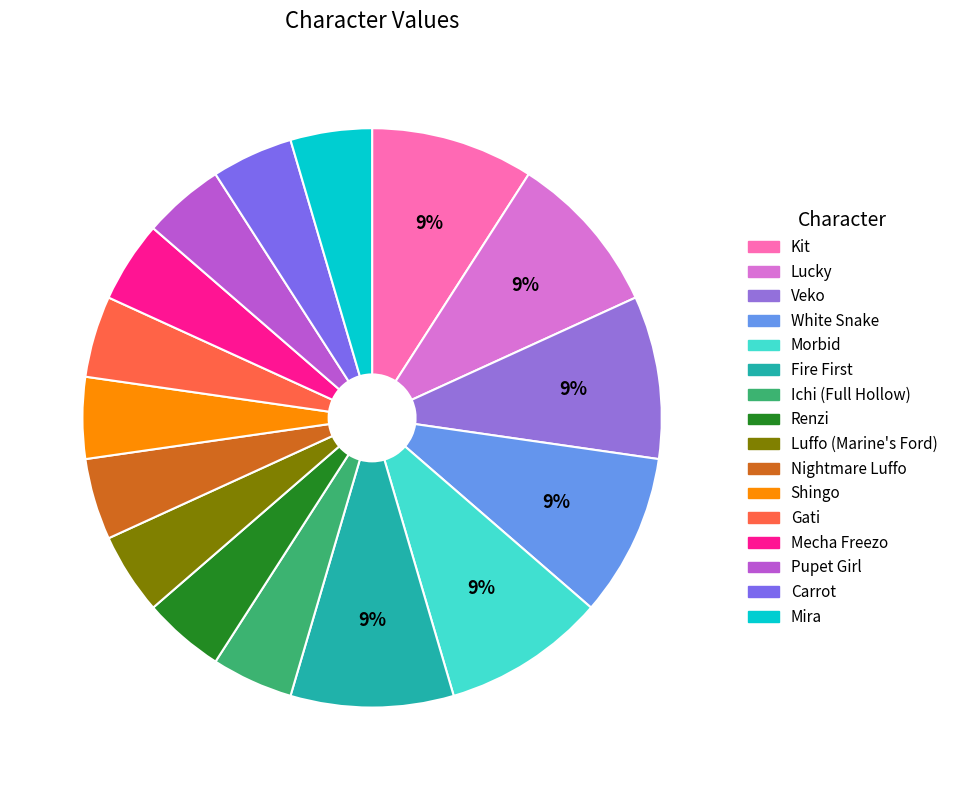

To the nearest percent, what is the difference between the Mecha Freezo and Veko slice percentages?

5%